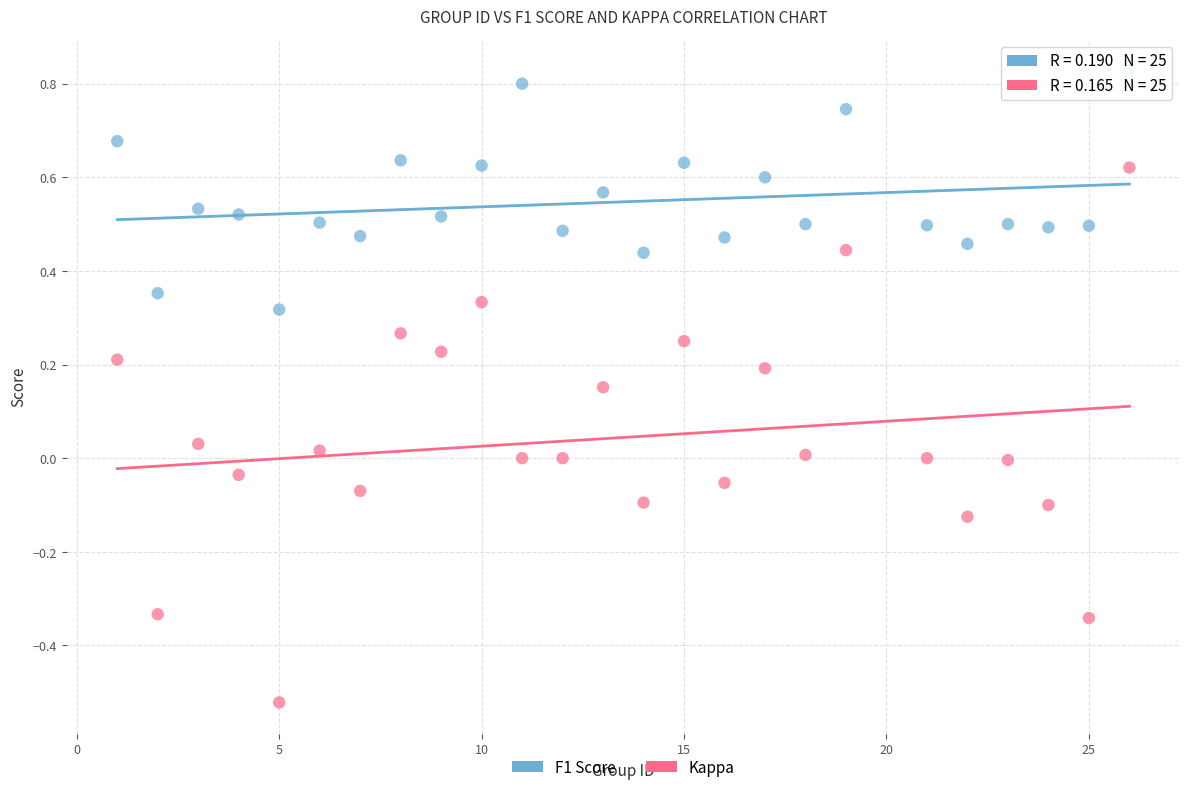

Which series has the widest spread of Y values?

Kappa